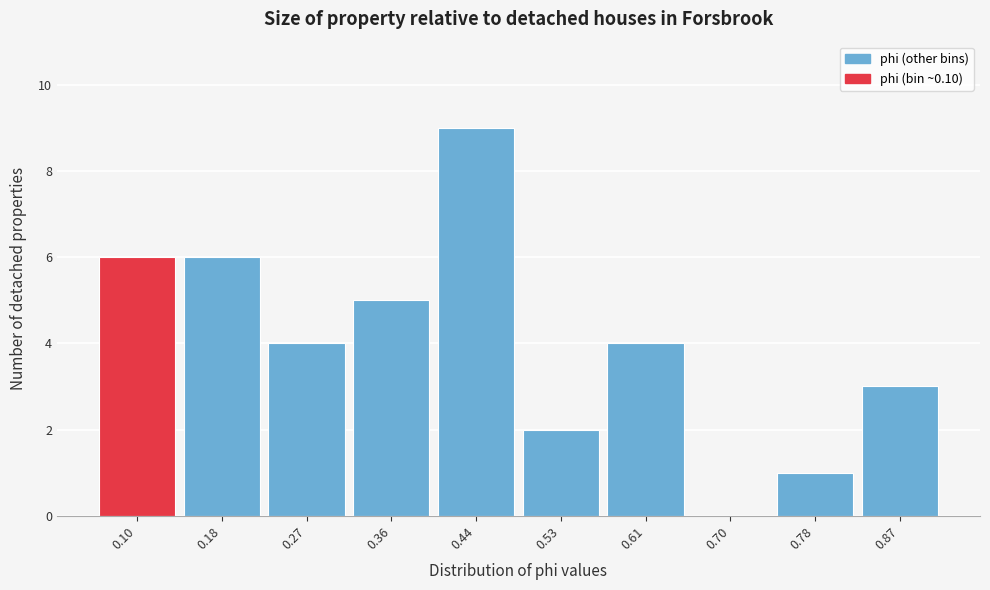

Reading left to right, transcribe this chart: for each bar, give the range it covers on the x-axis and its height. Neither the bar edges nor the heights are printed on the chart, so give them approximately, as read against the axes.

0.06 to 0.14: 6
0.14 to 0.23: 6
0.23 to 0.31: 4
0.31 to 0.40: 5
0.40 to 0.48: 9
0.48 to 0.57: 2
0.57 to 0.65: 4
0.65 to 0.74: 0
0.74 to 0.83: 1
0.83 to 0.91: 3